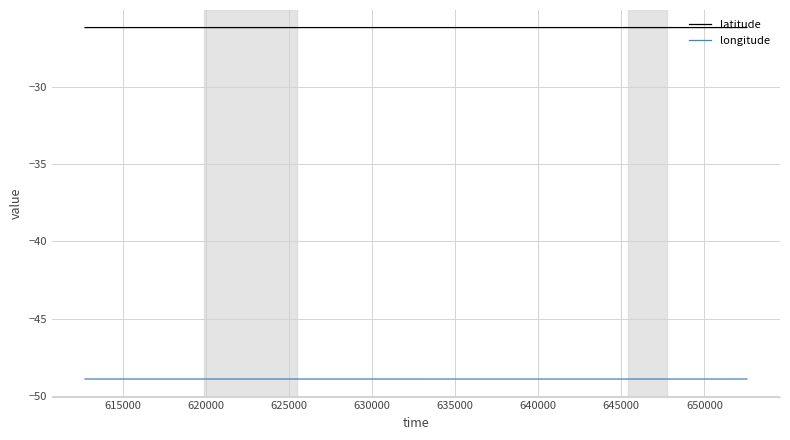

List the series in order of their overall mean, highest first.

latitude, longitude